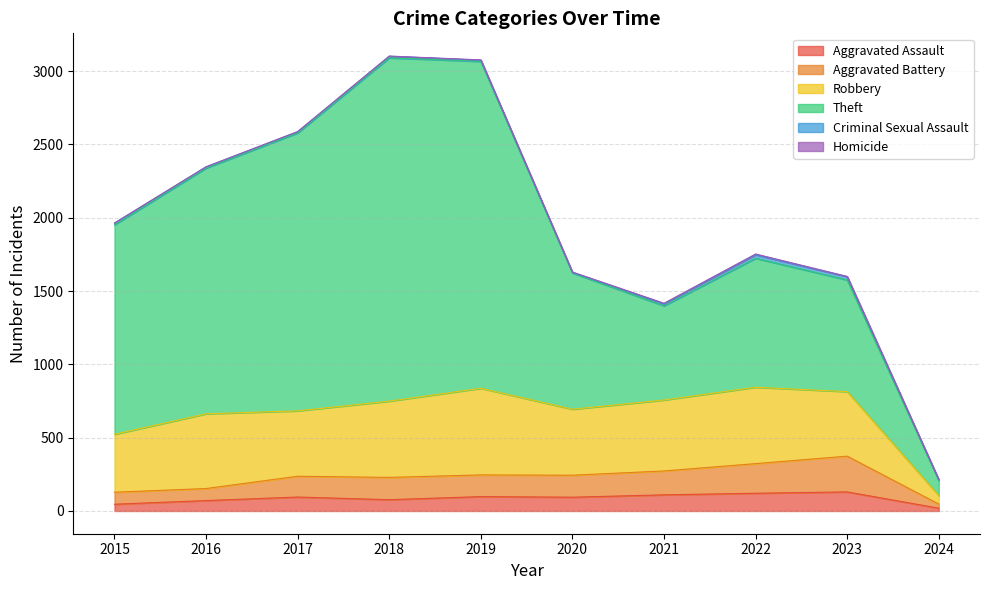

True or false: Theft and Homicide cross at least once.

False